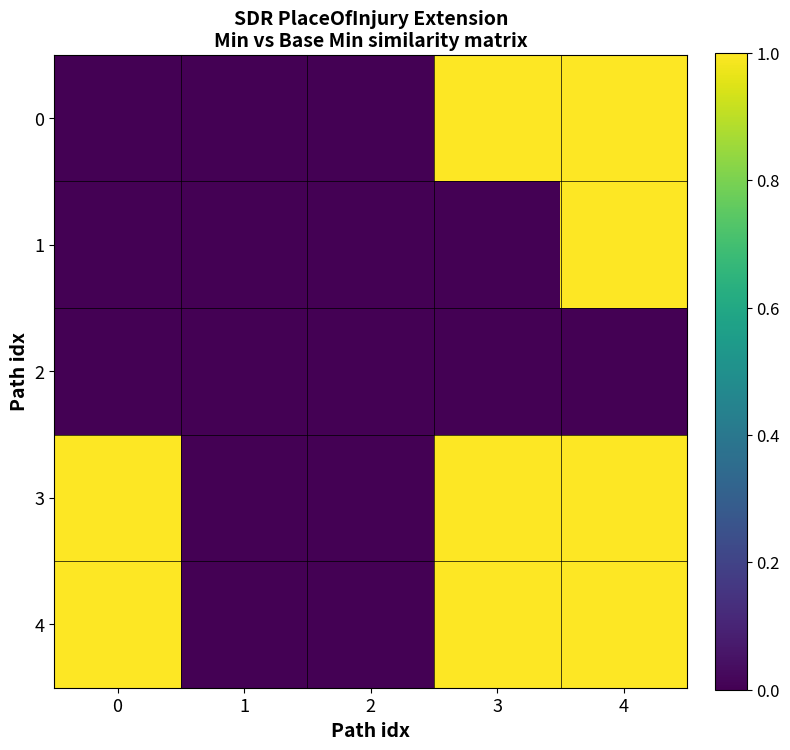

What is the total value across all series at 0?

2